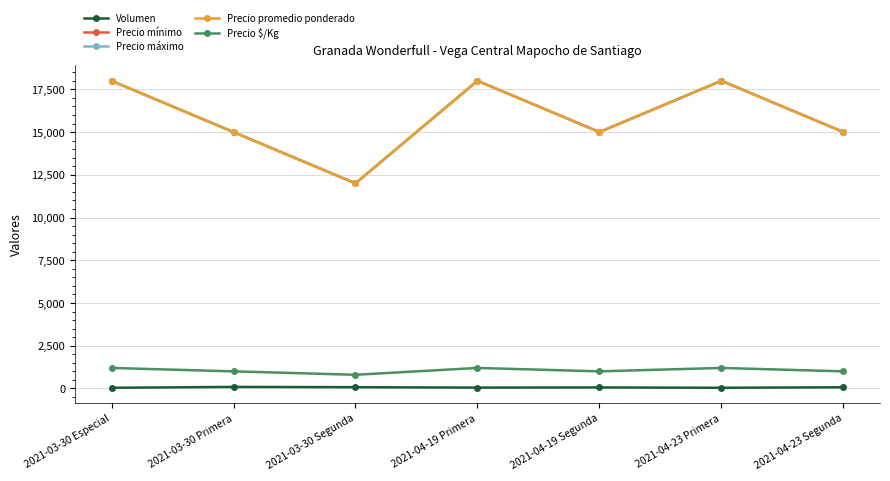

Is this an area chart (filled region under the line)?

No